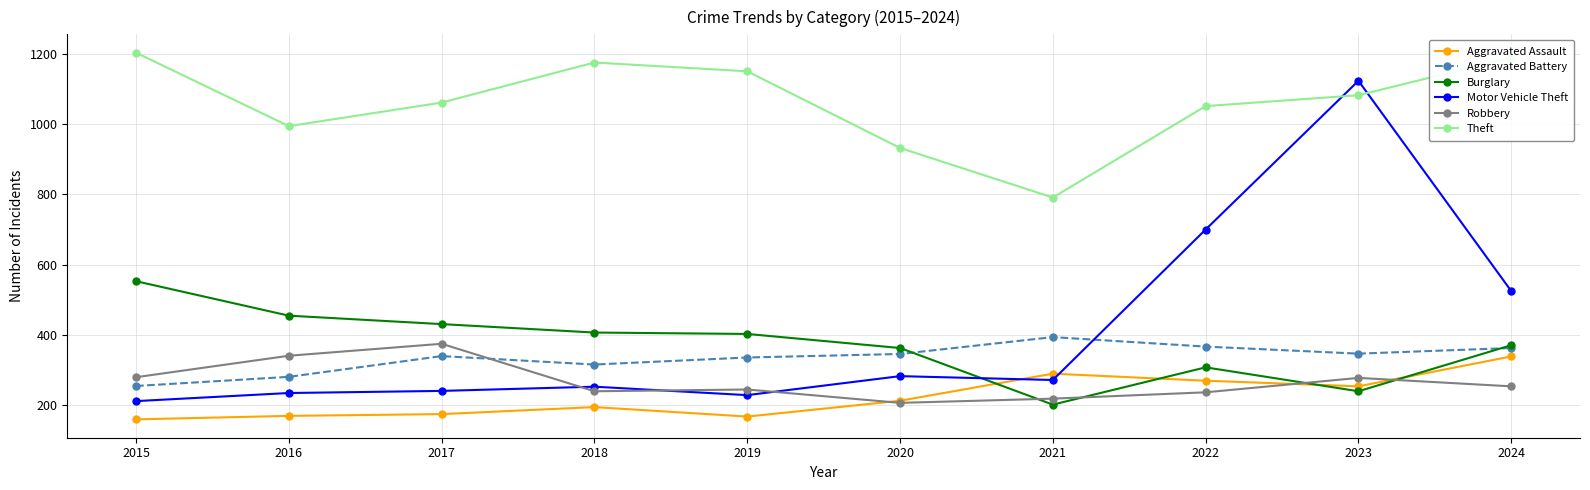

What is the difference between the maximum and minimum values in the Aggravated Battery series?

139